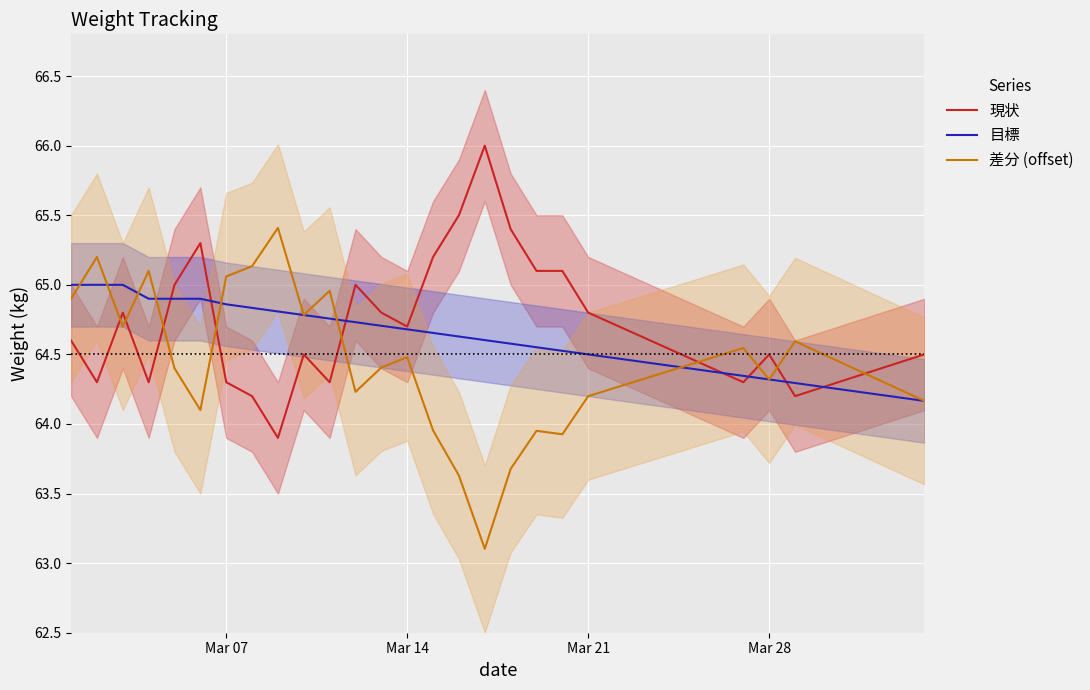

True or false: 現状 and 差分 (offset) intersect in this chart.

True